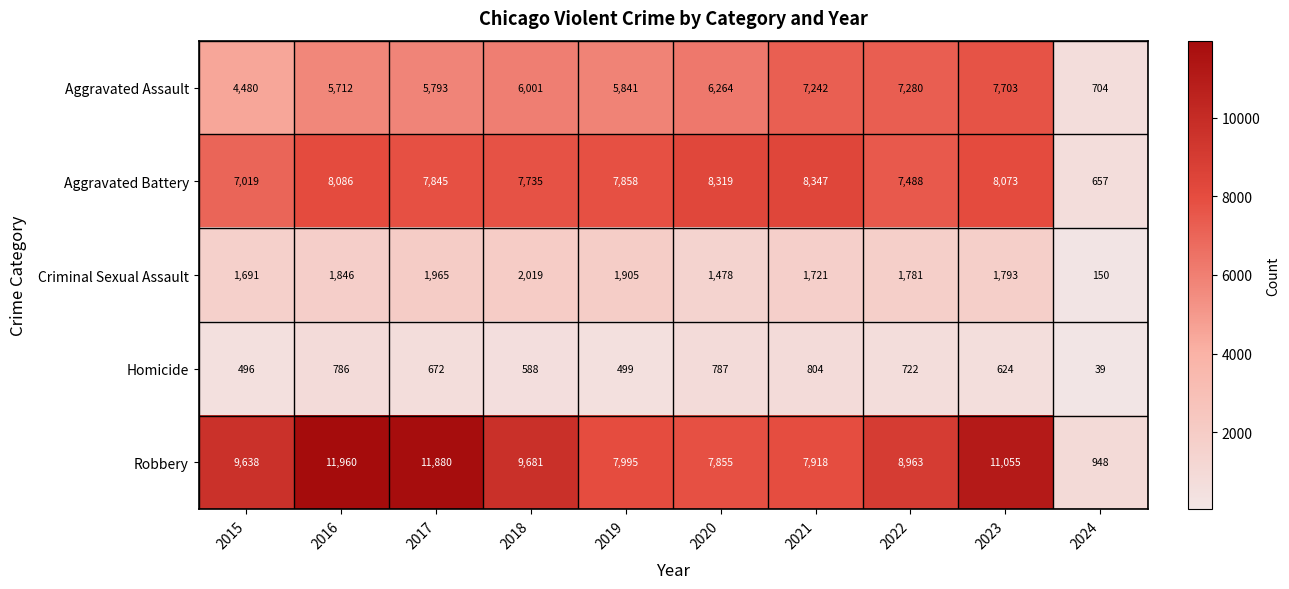

True or false: Homicide has a value of 10 at 2024.

False